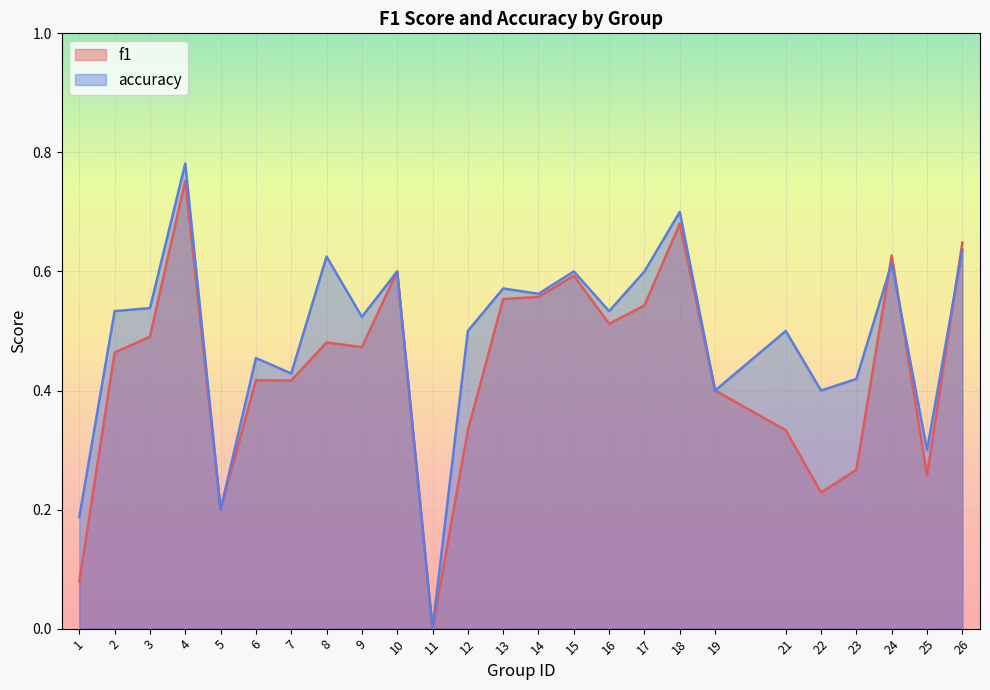

Does the chart display data point markers on the line(s)?

No